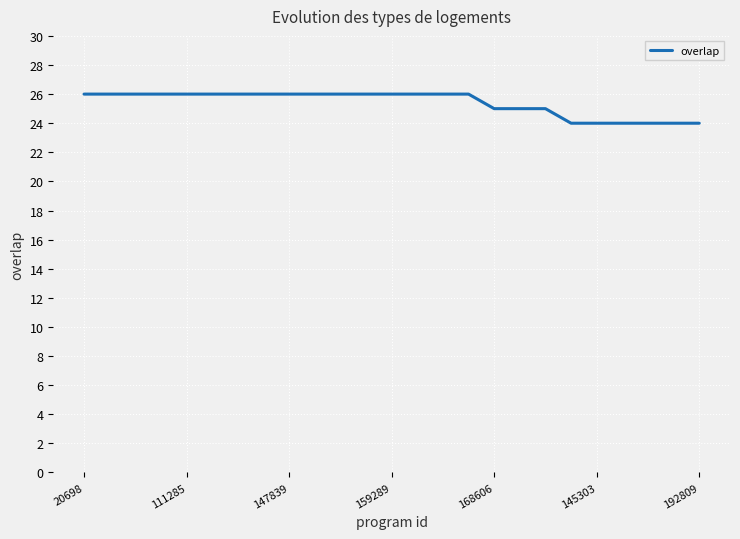

What is the maximum value shown in the chart?

26